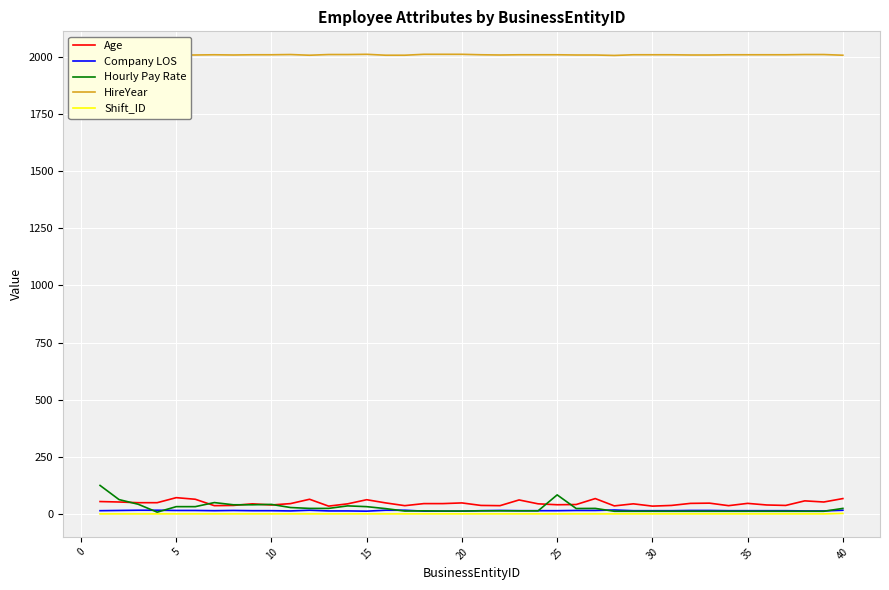

Which series has the largest total across all categories?

HireYear